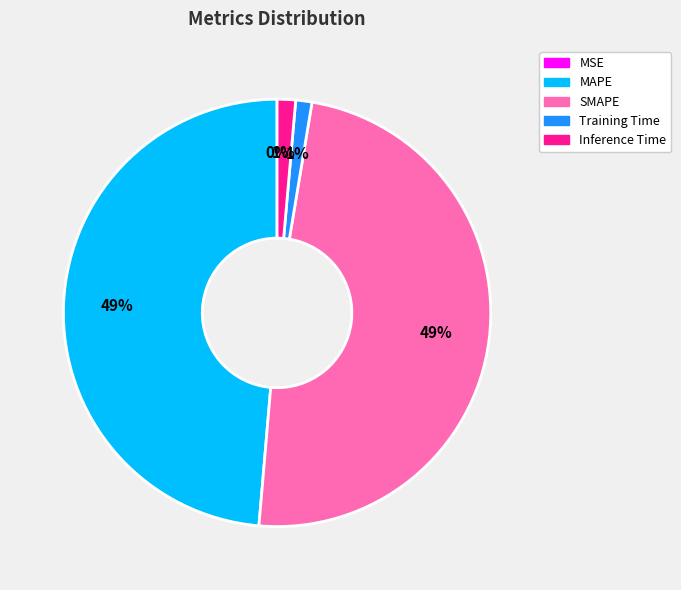

Is Inference Time the majority of the pie?

No